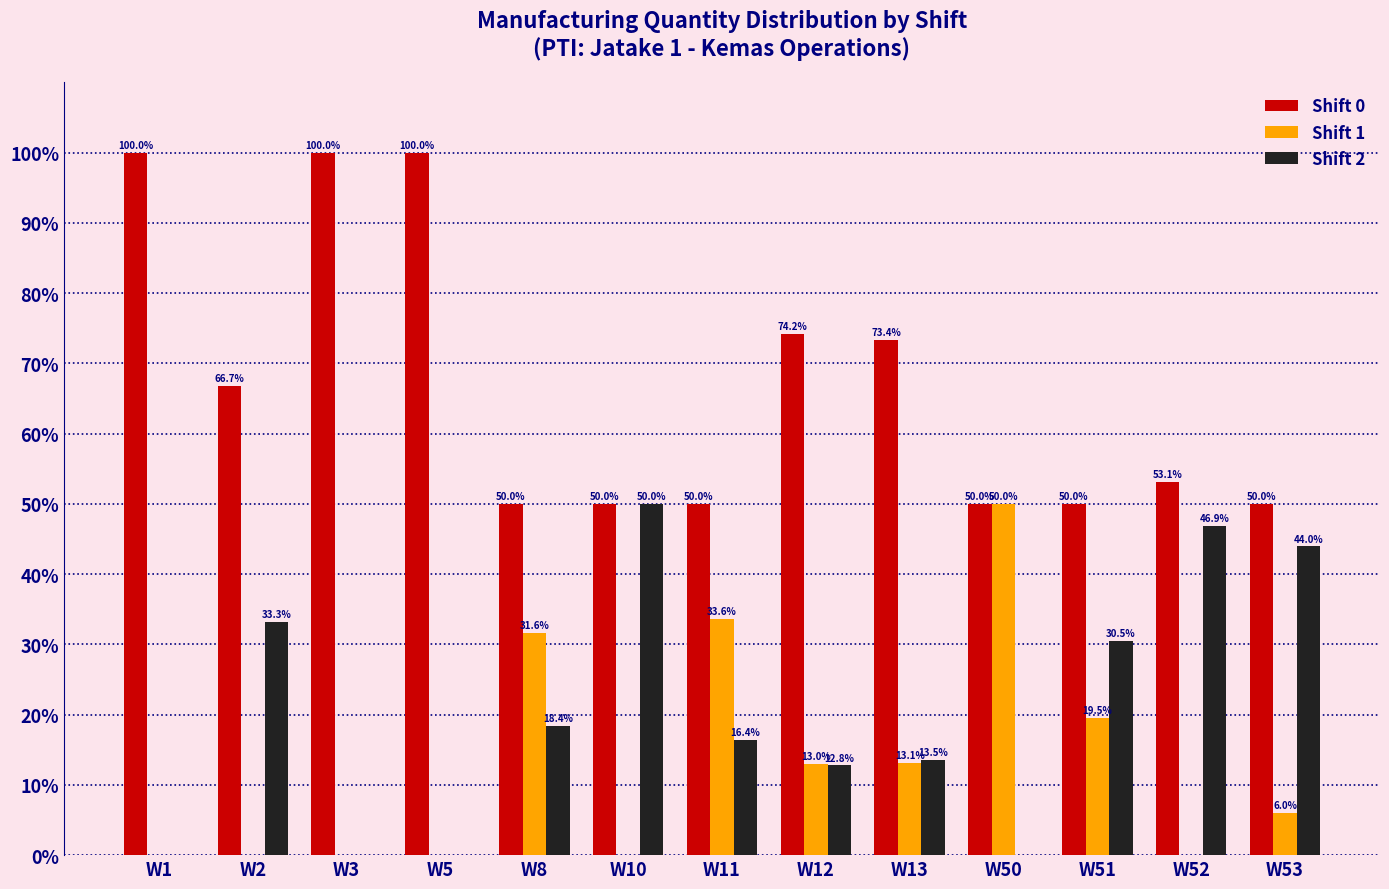

The value of Shift 0 at W50 is 50.0. True or false?

True